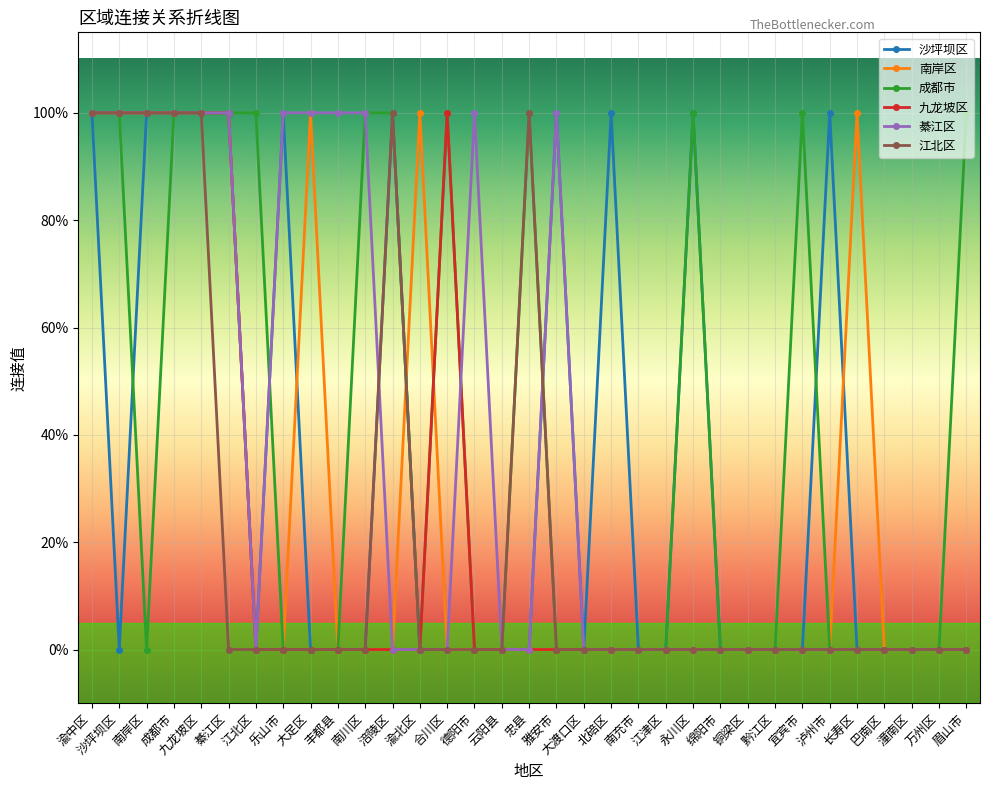

What position from the right is 宜宾市?

7